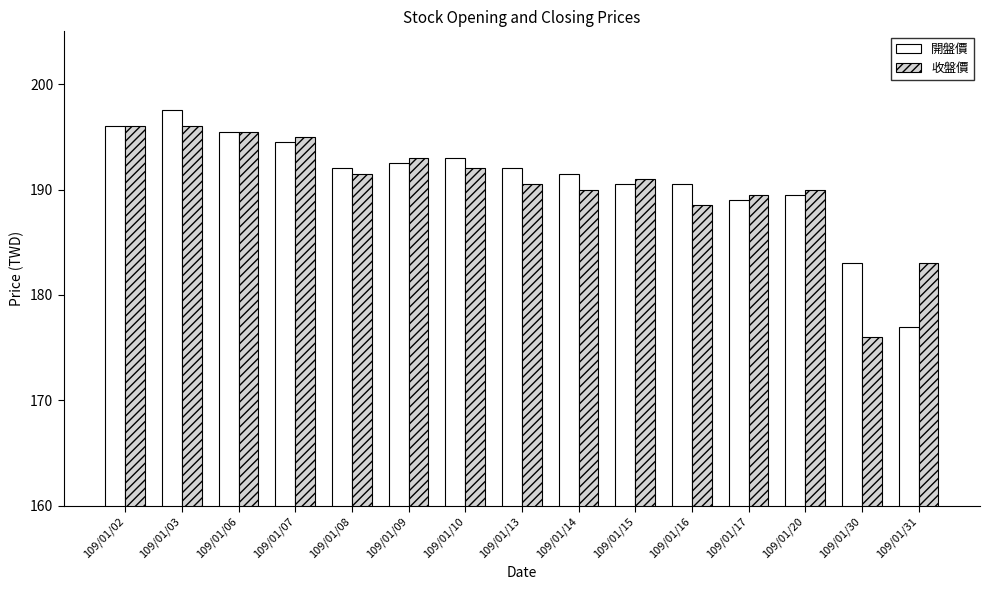

What are all the series names shown in the legend?

開盤價, 收盤價